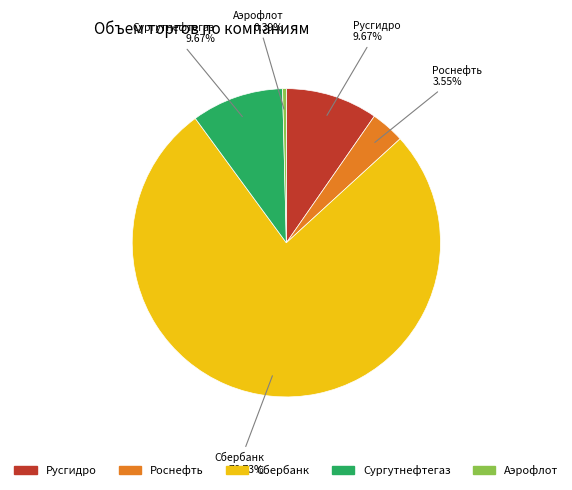

Count the number of slices in the pie.

5